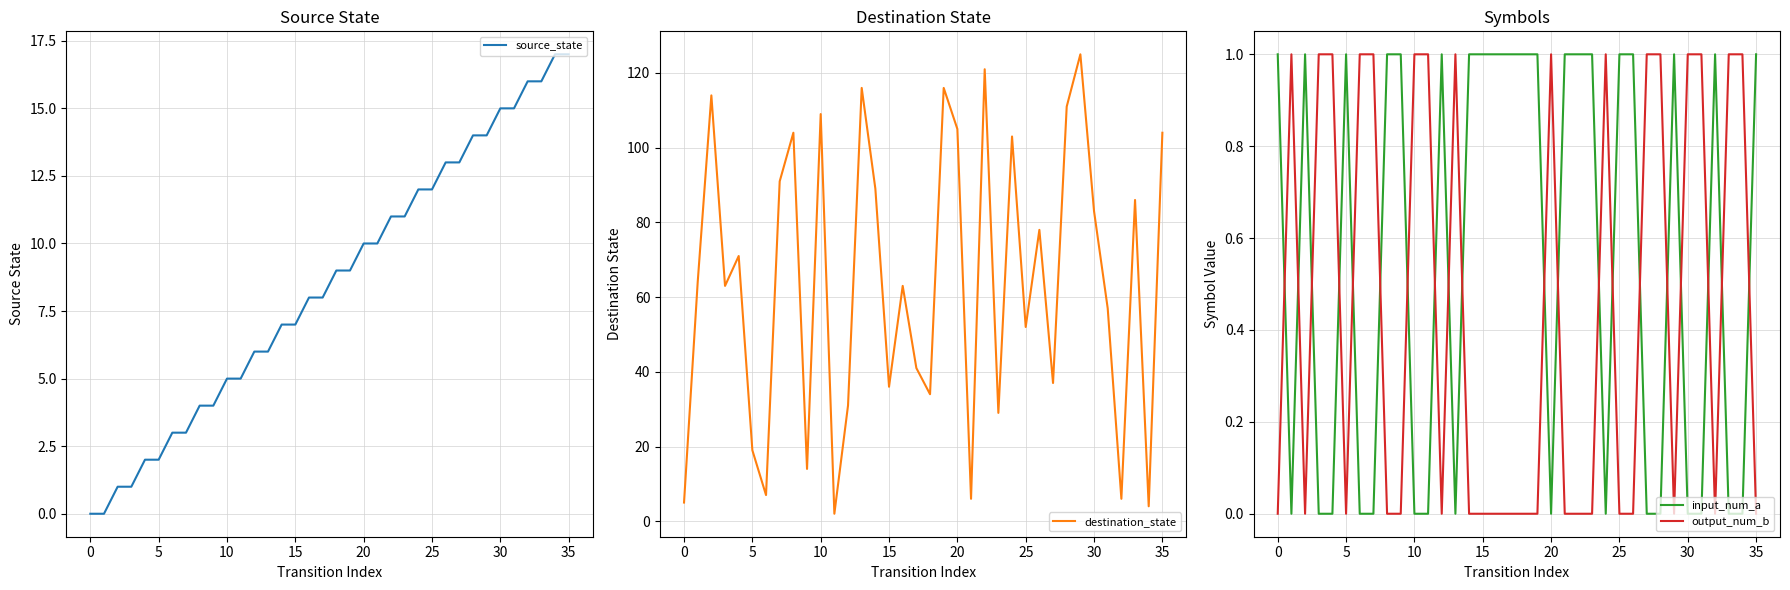

How many intersections are there between input_num_a and output_num_b?

20